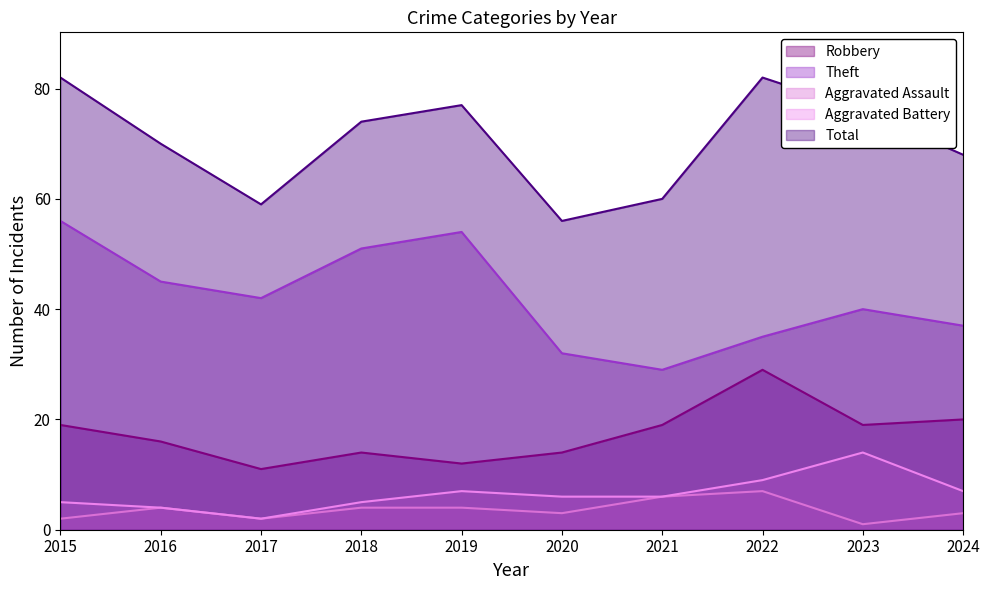

What is the value of the Total point at the 9th from the left?

76